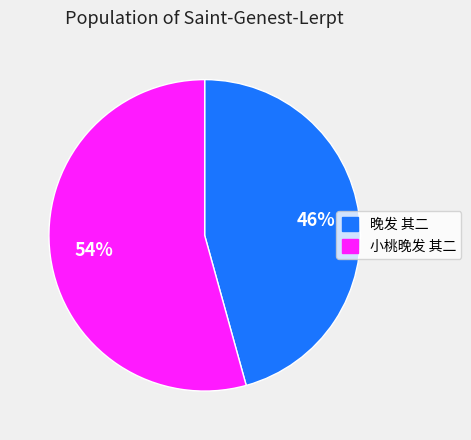

Which category has the biggest portion of the pie?

小桃晚发 其二